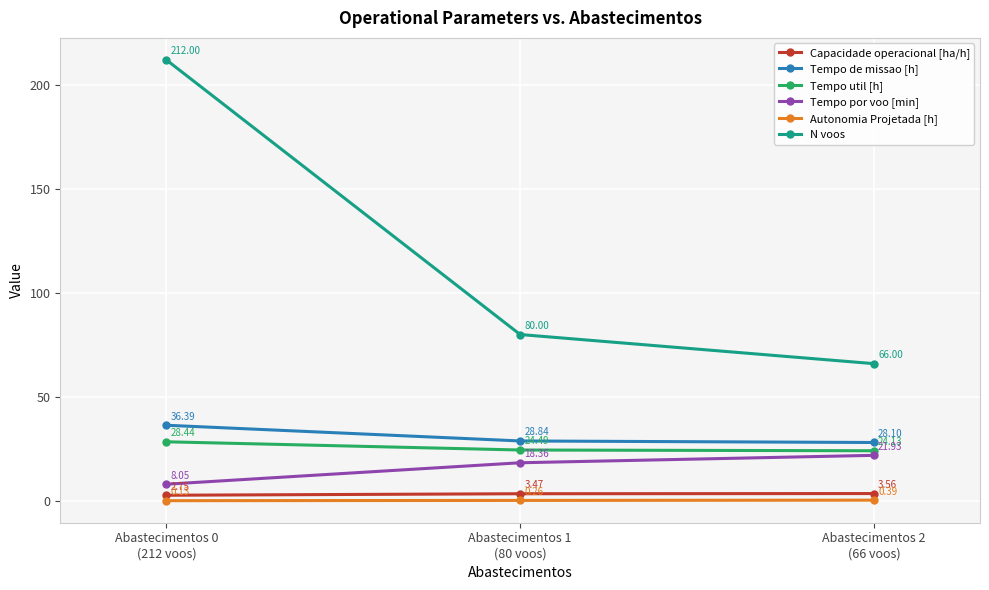

How many lines are shown in the chart?

6